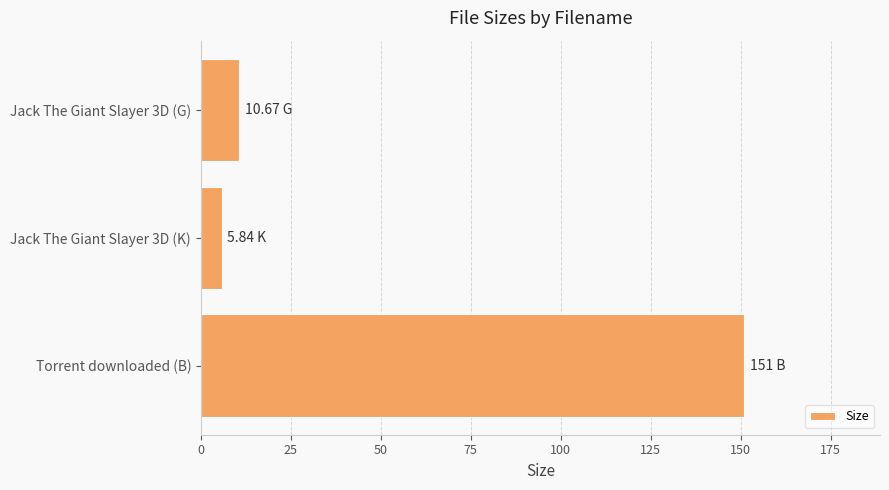

How many distinct data groups are displayed?

1